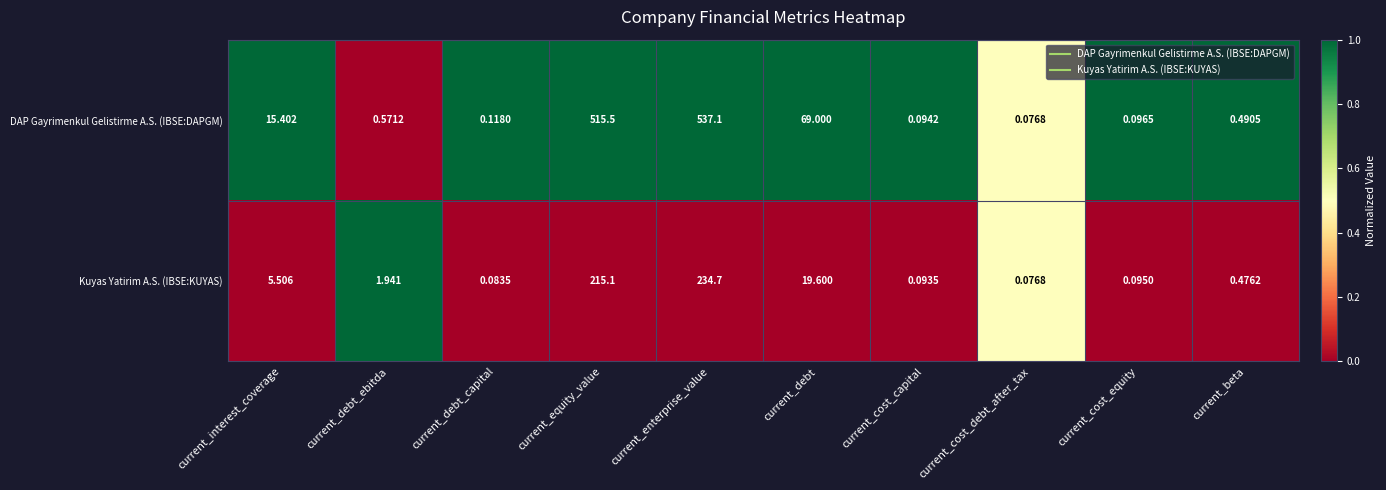

How many data points does each series have?

10